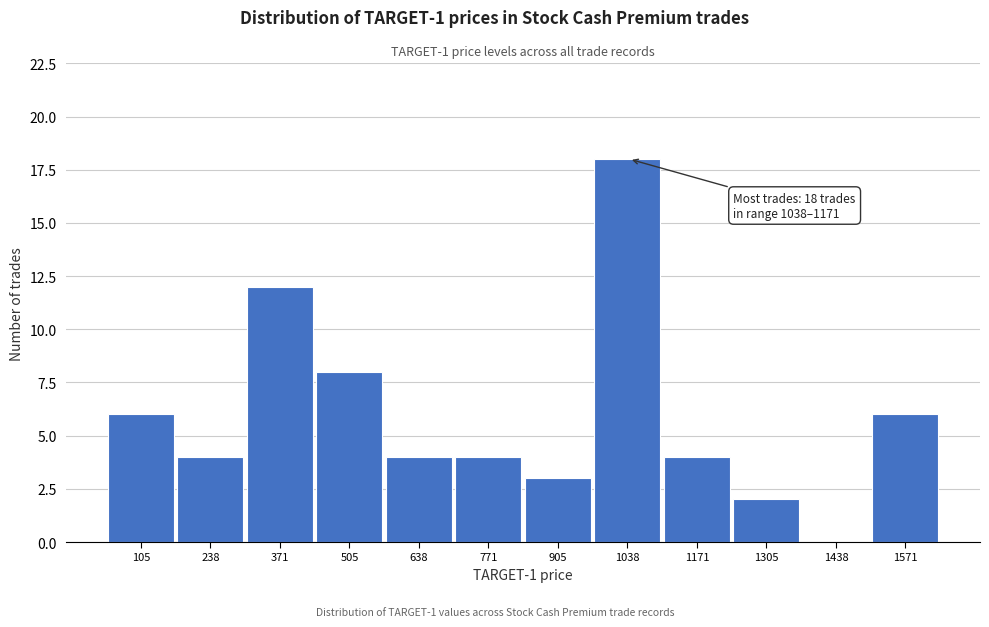

Reading left to right, transcribe all the data shown in this chart.

105=6	238=4	371=12	505=8	638=4	771=4	905=3	1038=18	1171=4	1305=2	1438=0	1571=6